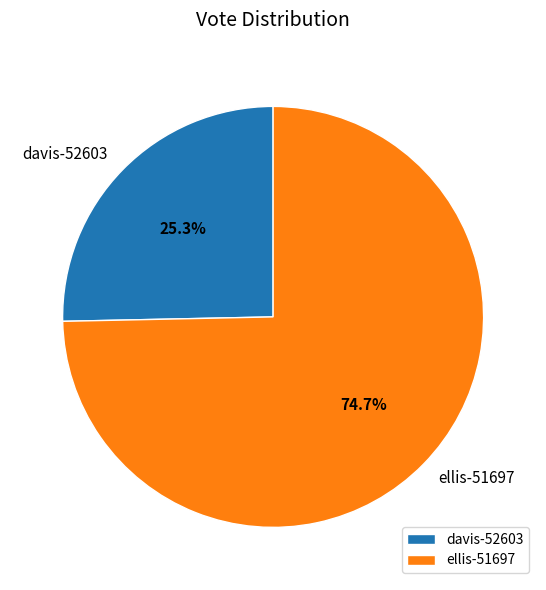

Between ellis-51697 and davis-52603, which is larger?

ellis-51697